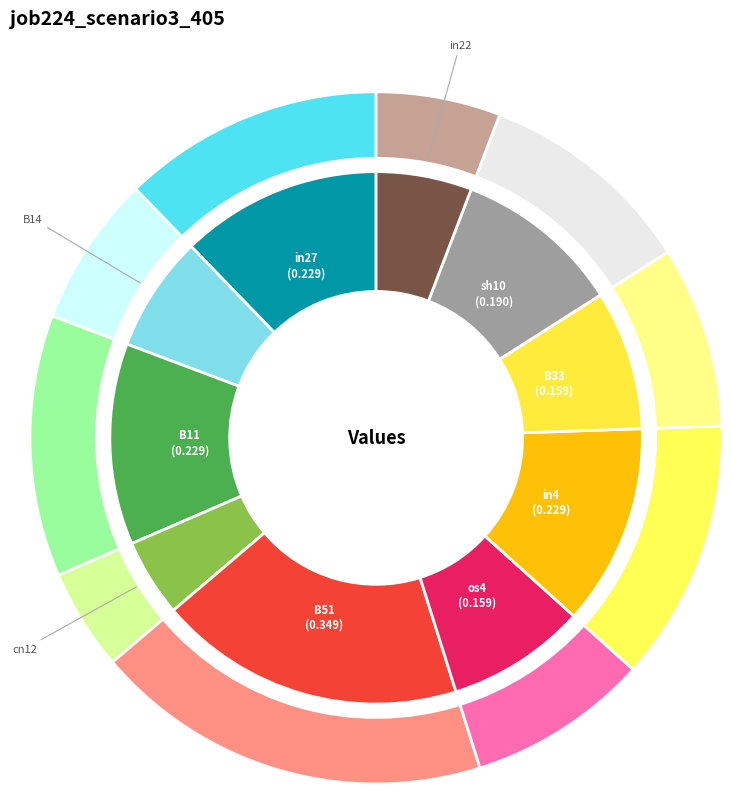

To the nearest percent, what is the difference between the largest and smallest slice percentages?

14%